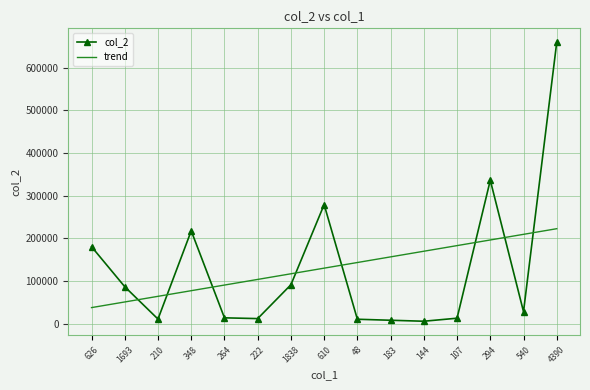

True or false: col_2 and trend intersect in this chart.

True